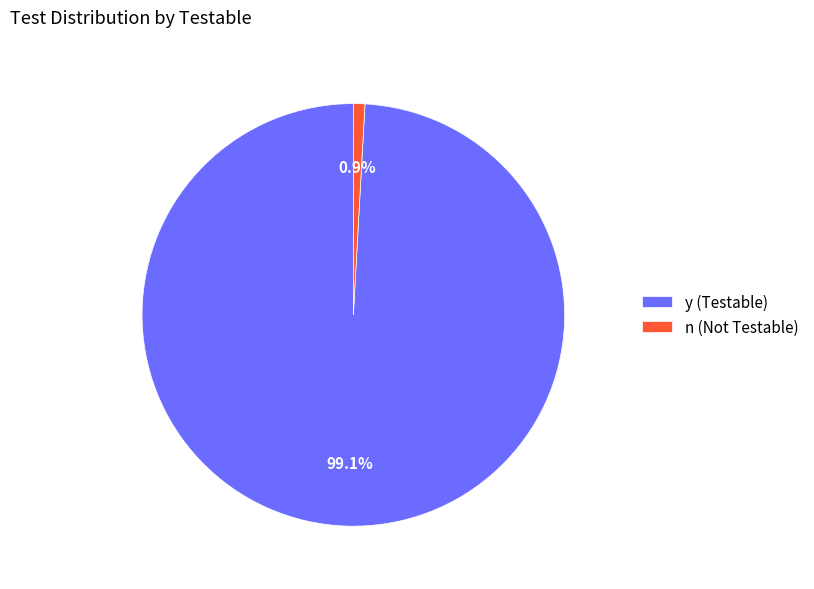

To the nearest percent, what is the difference between the largest and smallest slice percentages?

98%